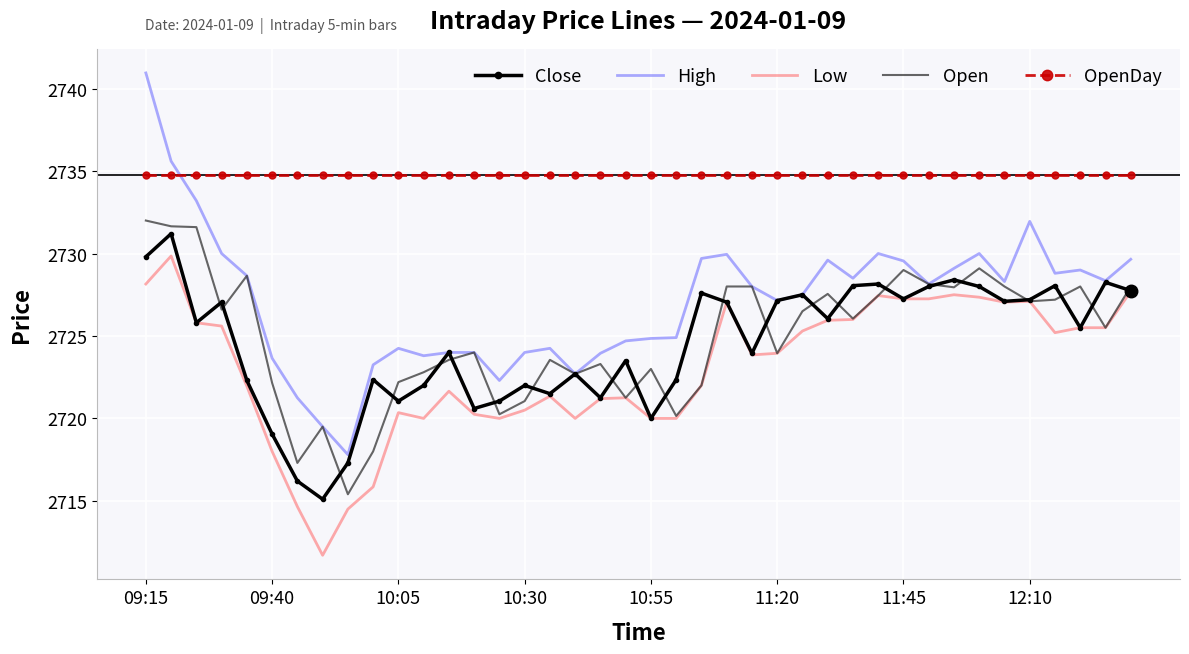

What is the minimum value for Open?

2715.4